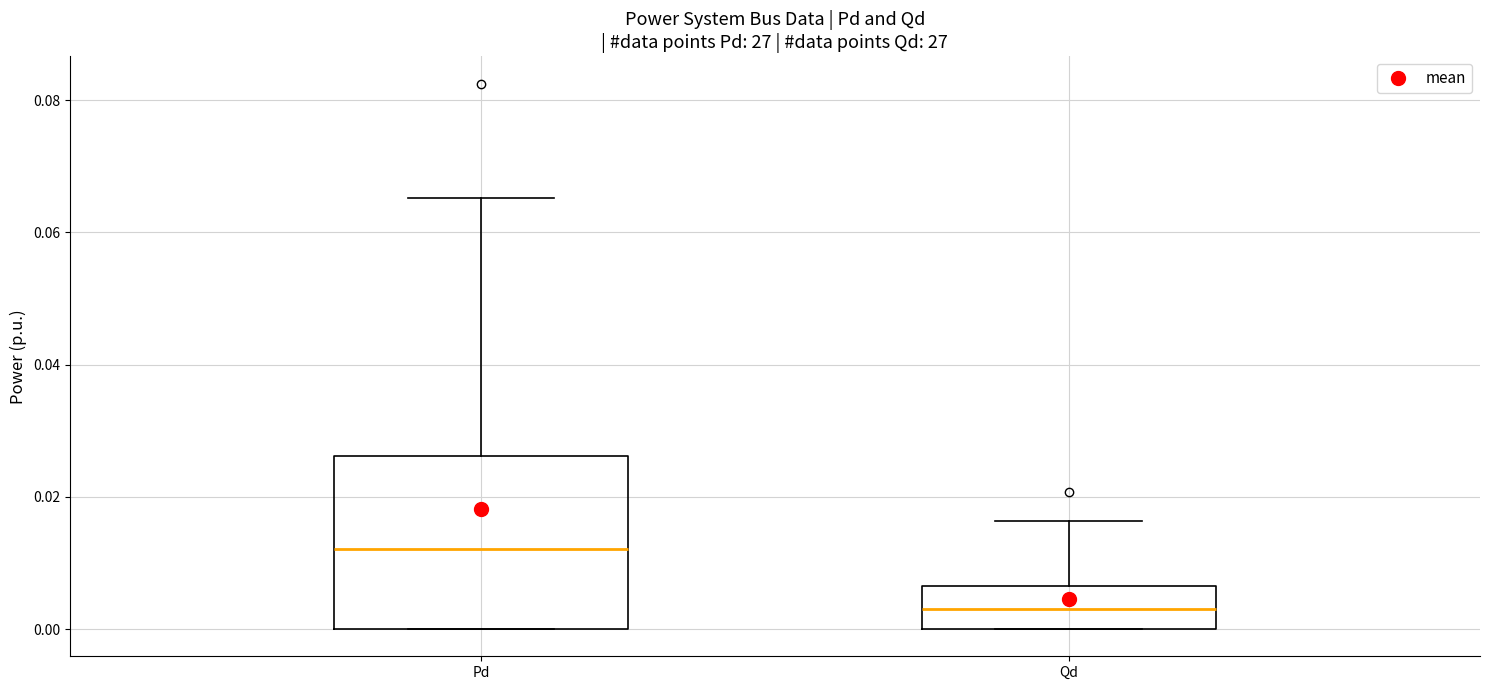

Reading left to right, read every box against the y-axis: the position of its median line, the range the box covers, and the ends of its whiskers. The values are not printed on the chart, so give them approximately, as read against the axis.

Pd: median 0.012, box 0.000 to 0.026, whiskers 0.000 to 0.066
Qd: median 0.004, box 0.000 to 0.006, whiskers 0.000 to 0.016